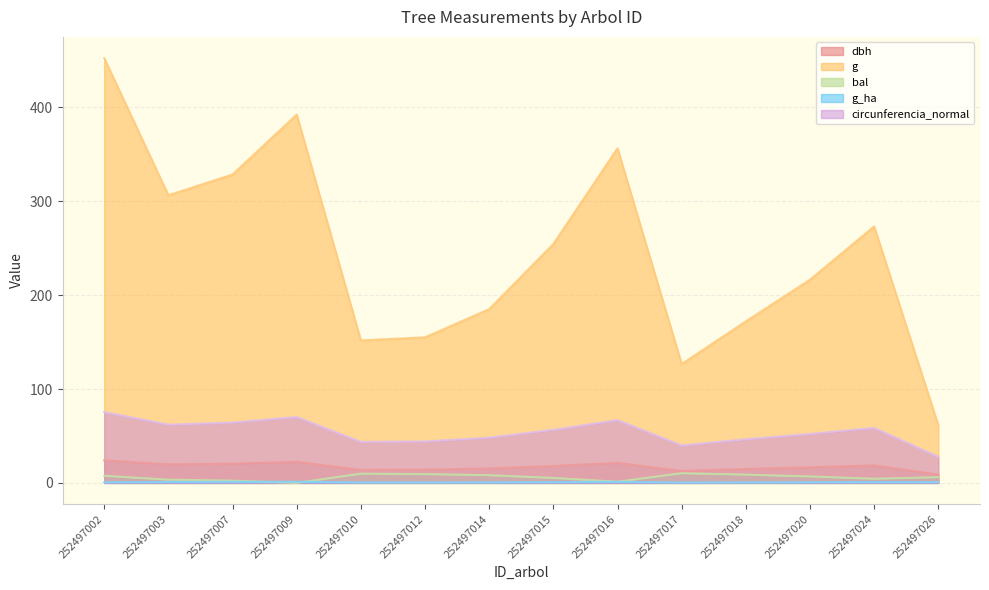

What is the total value across all series at 252497003?

392.6